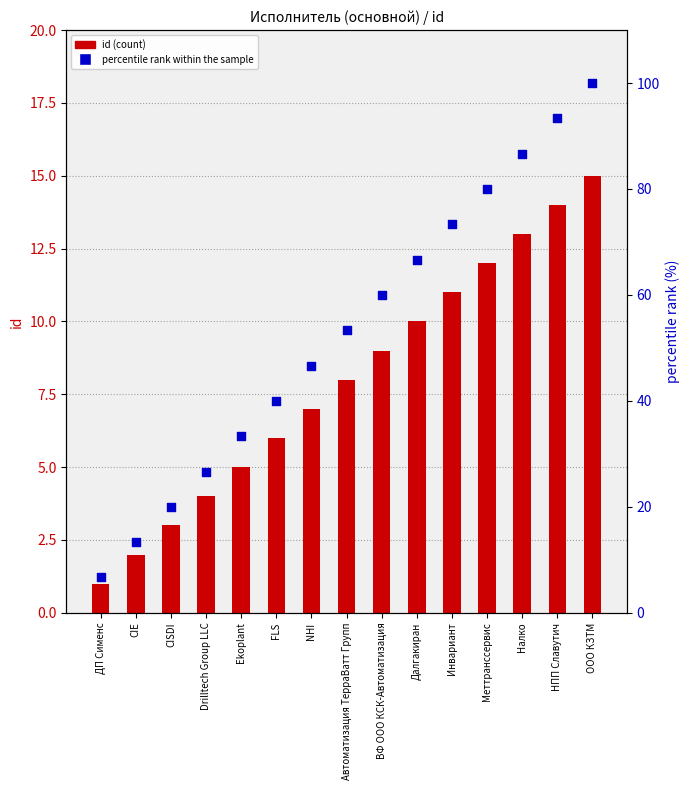

Which series reaches the maximum Y coordinate?

percentile rank within the sample